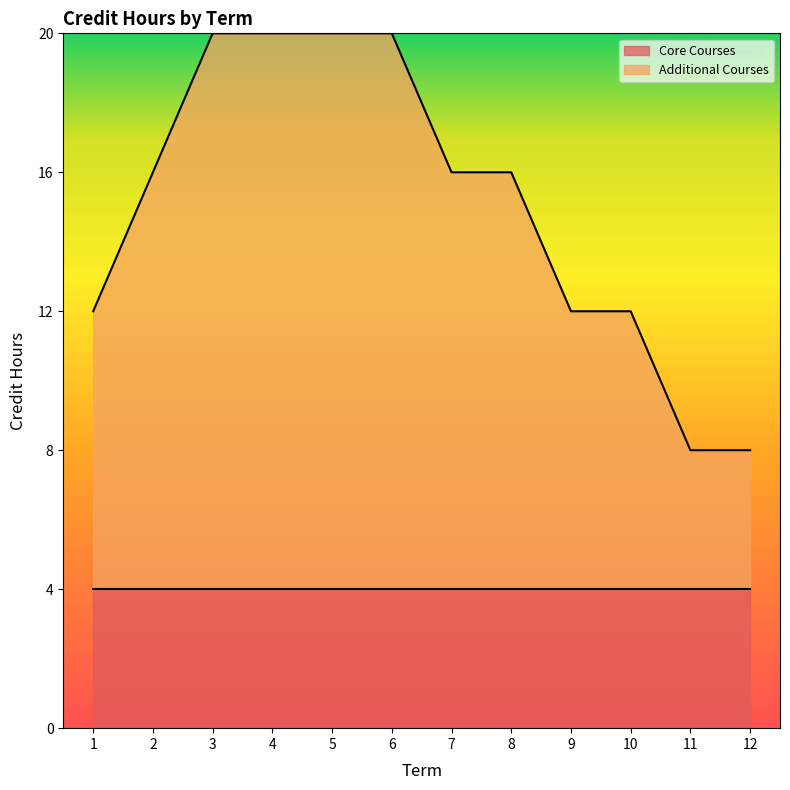

The value at 7 is 21. True or false?

False